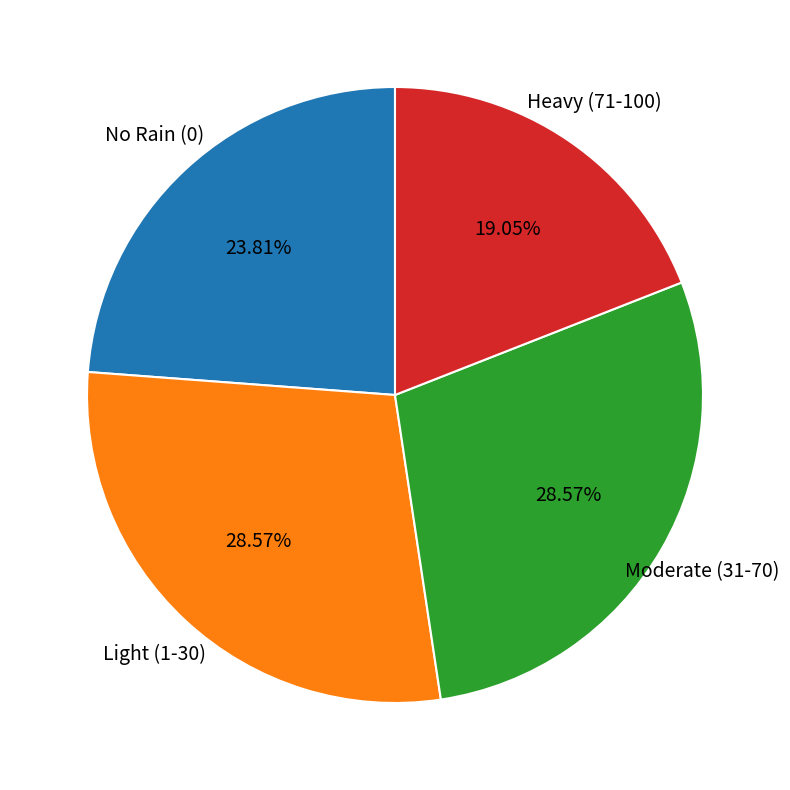

Is there a majority slice in this chart?

No